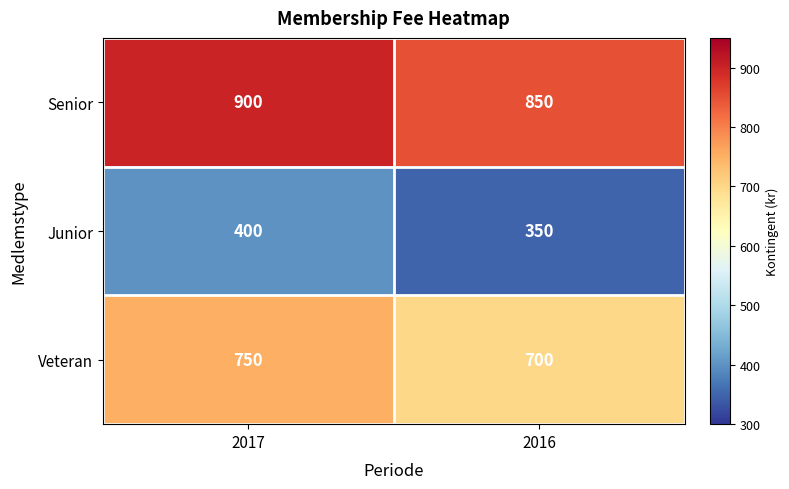

At which category is the sum across all series the highest?

2017